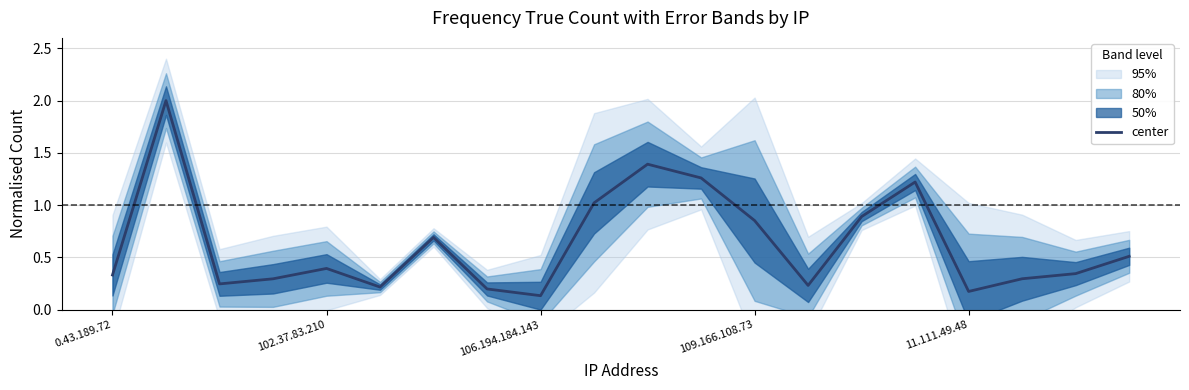

Reading left to right, list all the values displayed in this chart.

0.3	2.0	0.2	0.3	0.4	0.2	0.7	0.2	0.1	1.0	1.4	1.3	0.9	0.2	0.9	1.2	0.2	0.3	0.3	0.5